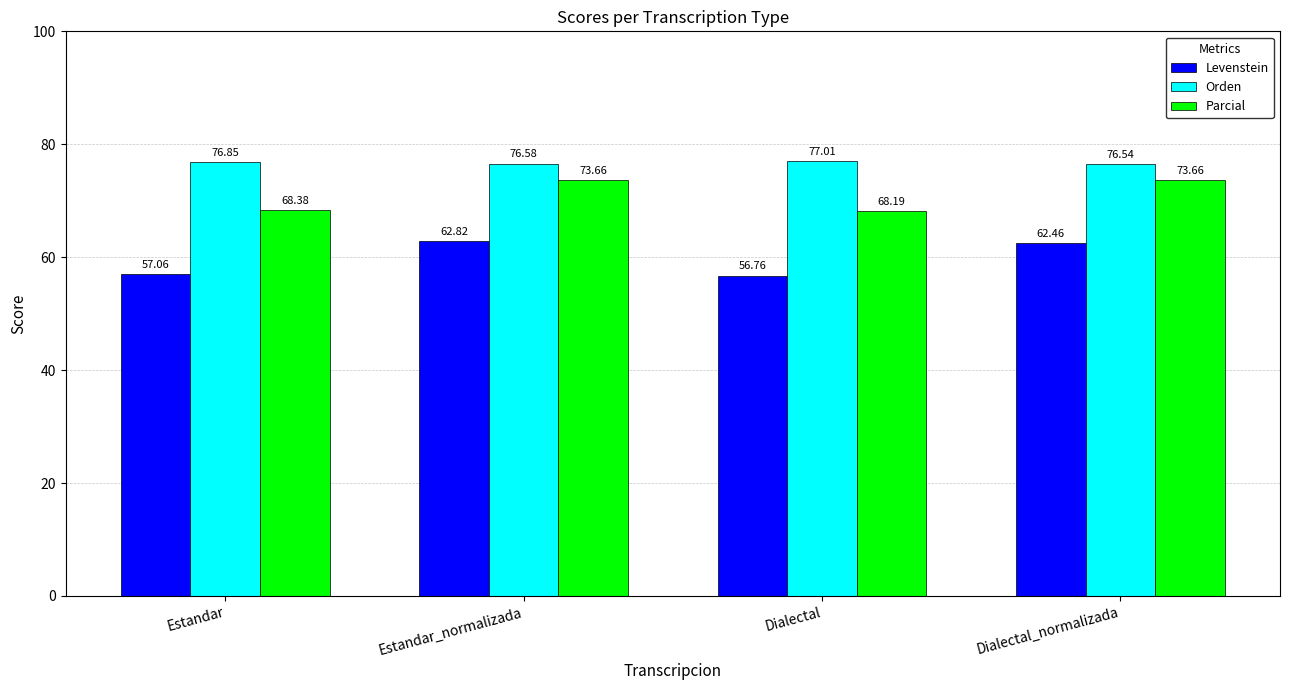

How many distinct data groups are displayed?

3